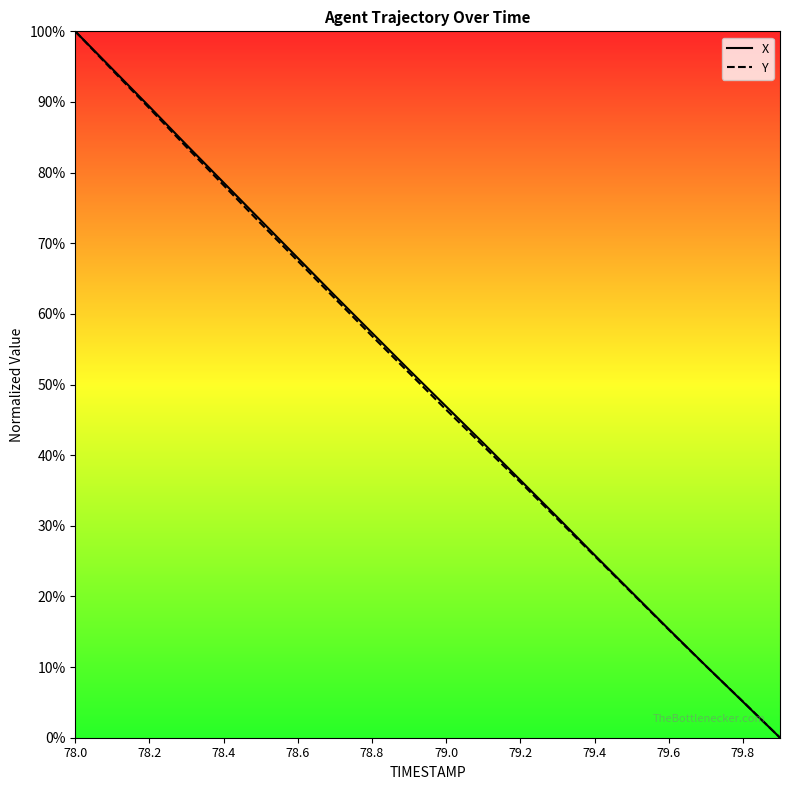

How many lines are shown in the chart?

2